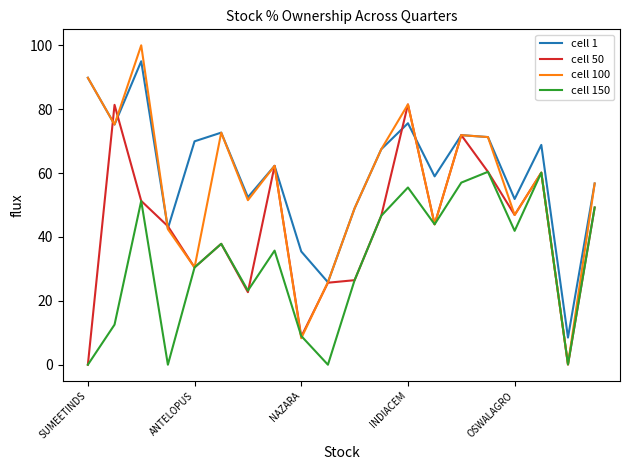

Which series has the largest total across all categories?

cell 1